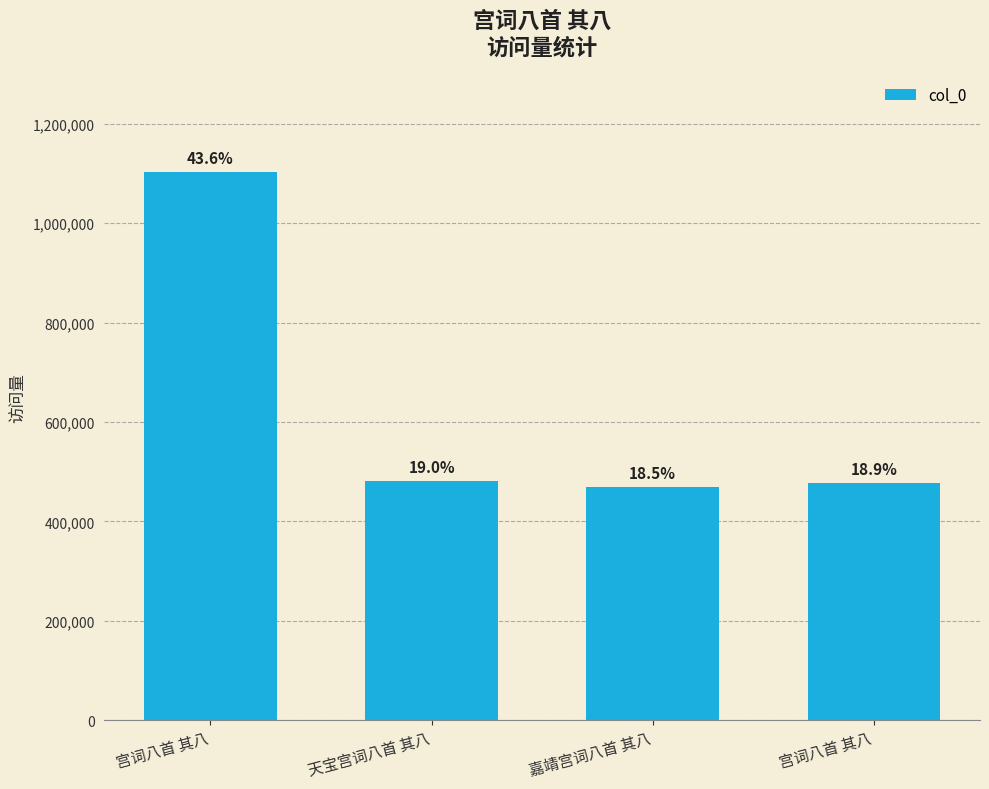

What is the label of the 2nd bar from the left?

天宝宫词八首 其八